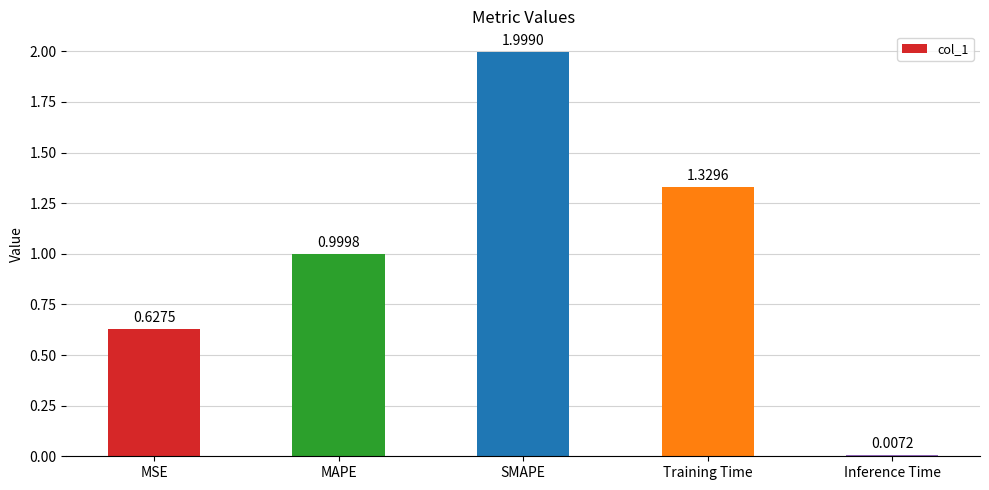

Are the bars horizontal?

No